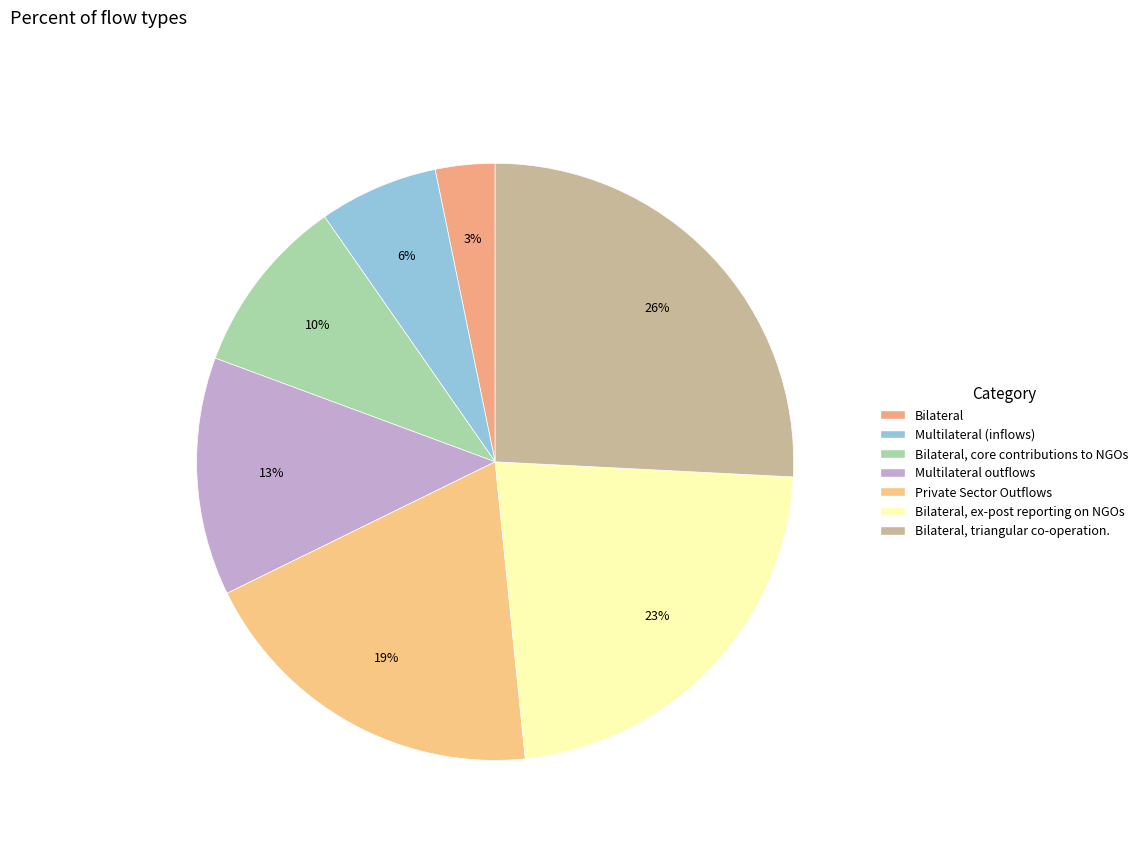

Count the number of slices in the pie.

7